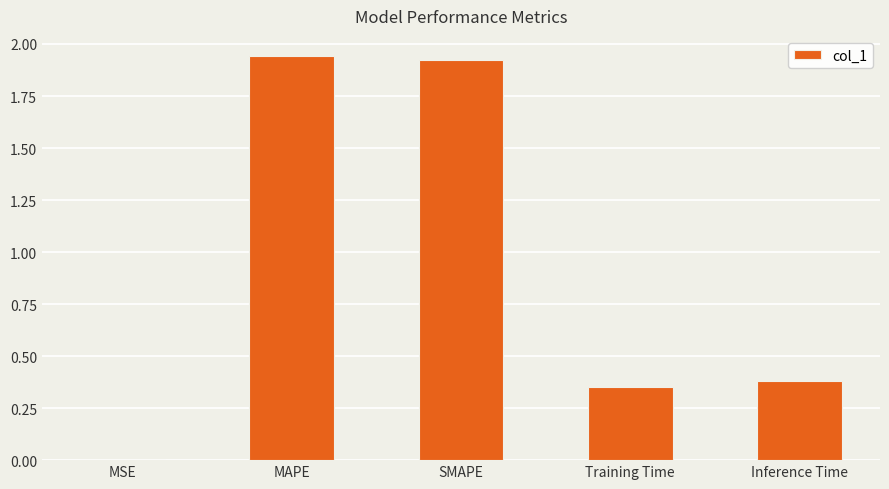

Which has a higher value, Inference Time or Training Time?

Inference Time